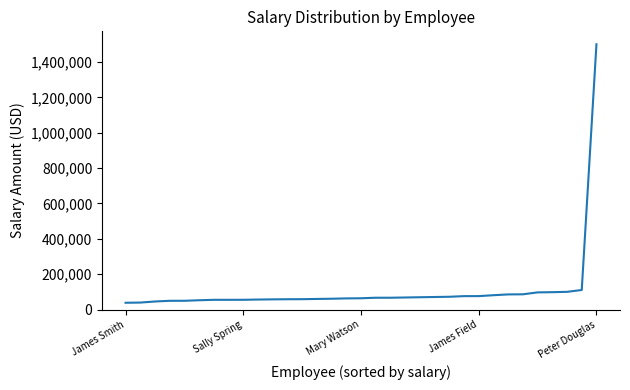

What is the smallest value displayed?

38761